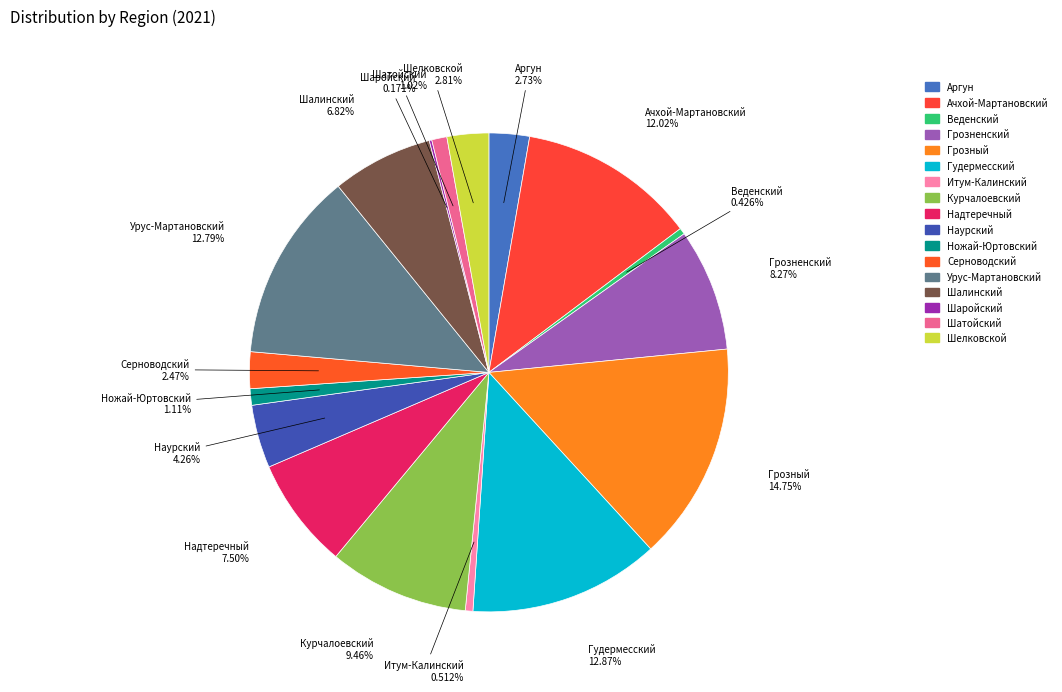

Do Гудермесский and Шатойский together represent more than half of the pie?

No